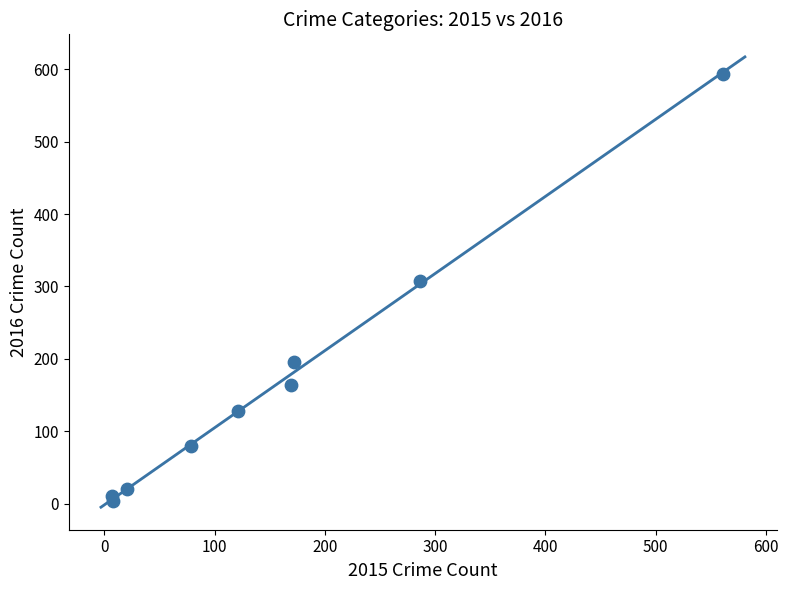

What is the average X value?

158